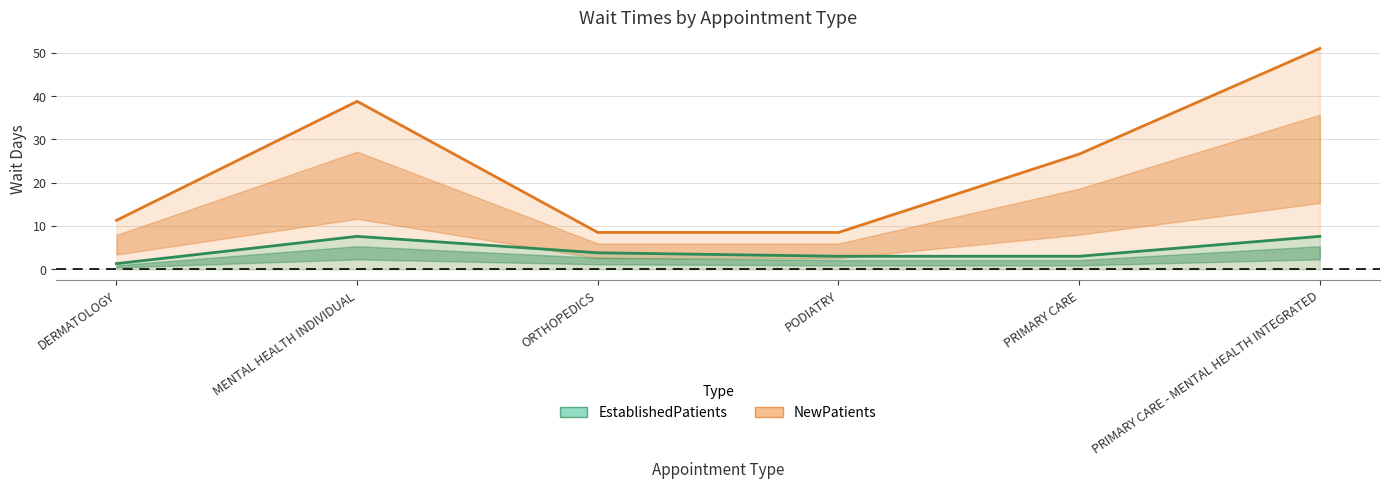

Between DERMATOLOGY and MENTAL HEALTH INDIVIDUAL, which series saw the biggest shift?

NewPatients